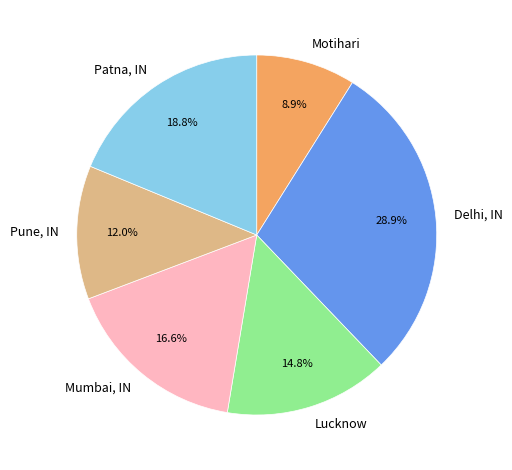

Do Patna, IN and Mumbai, IN together represent more than half of the pie?

No